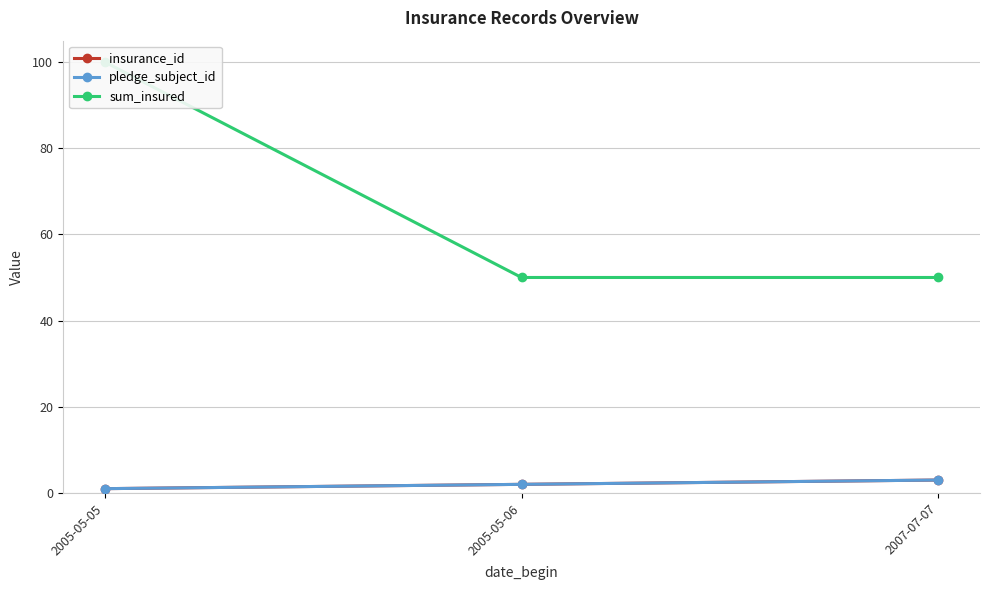

Where is sum_insured nearest to the value 75?

2005-05-05